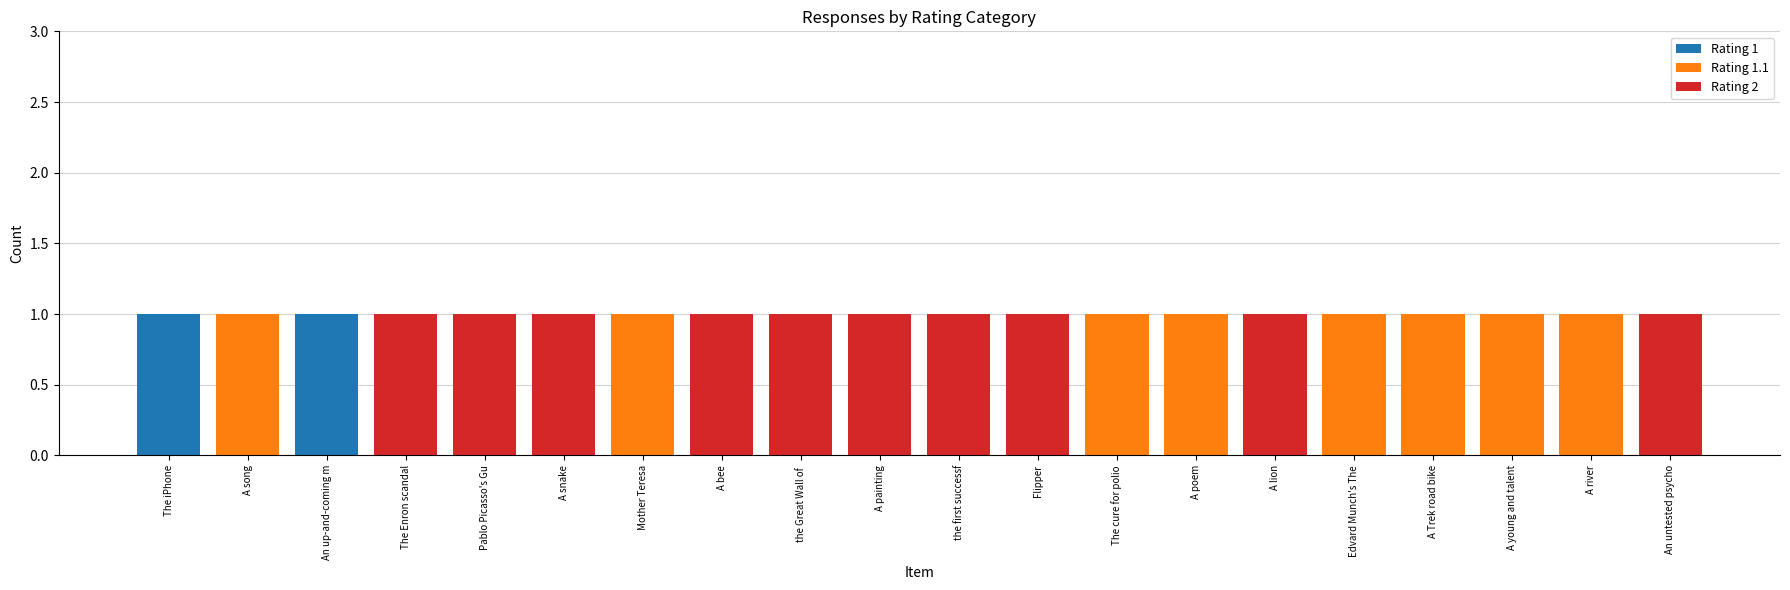

The value of Rating 1 at A river is 0. True or false?

True